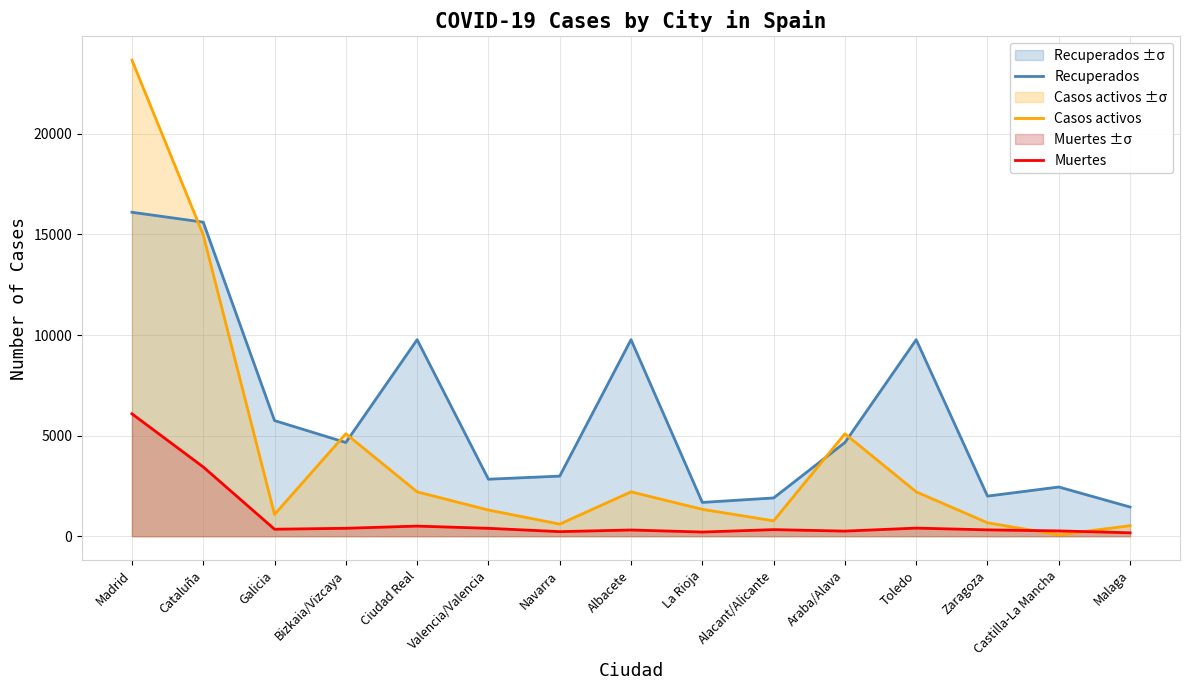

At which label is Recuperados closest to 8776?

Ciudad Real